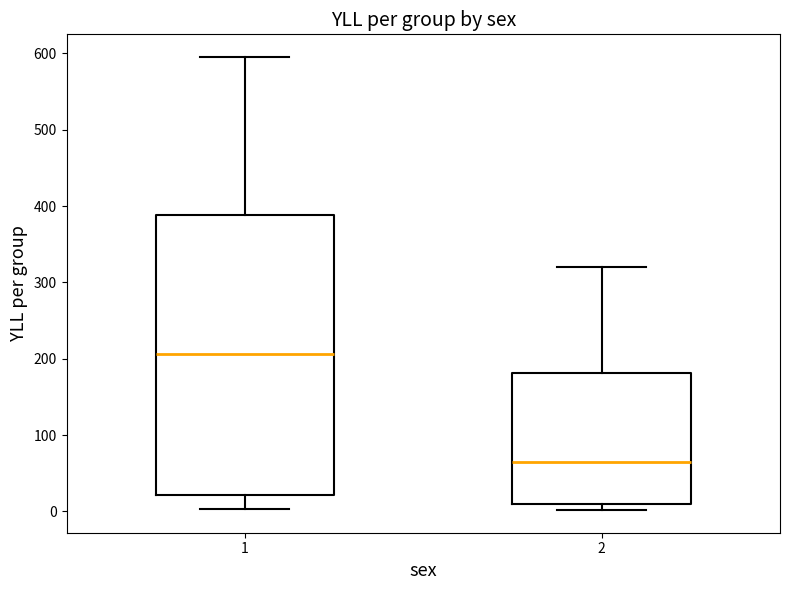

Reading left to right, read every box against the y-axis: the position of its median line, the range the box covers, and the ends of its whiskers. The values are not printed on the chart, so give them approximately, as read against the axis.

1: median 210, box 20 to 390, whiskers 0 to 600
2: median 60, box 10 to 180, whiskers 0 to 320